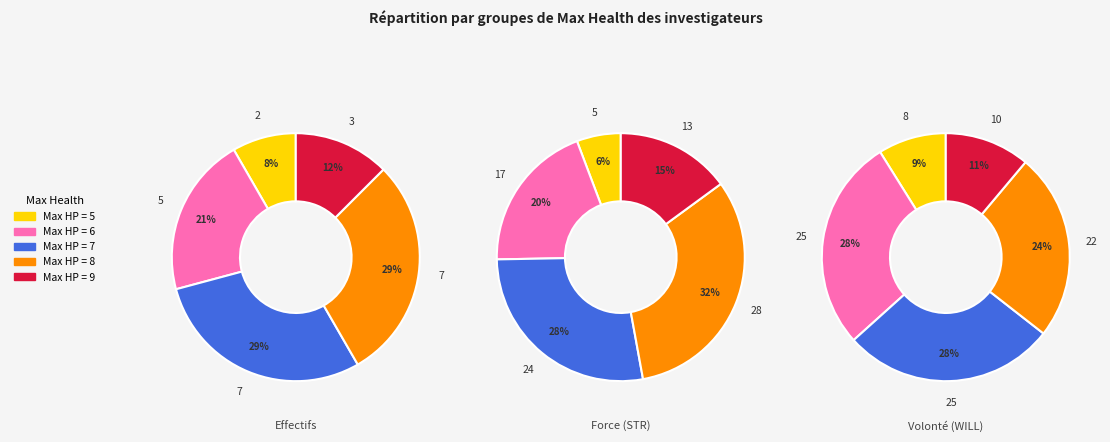

Which slice is the largest?

Max Health 7